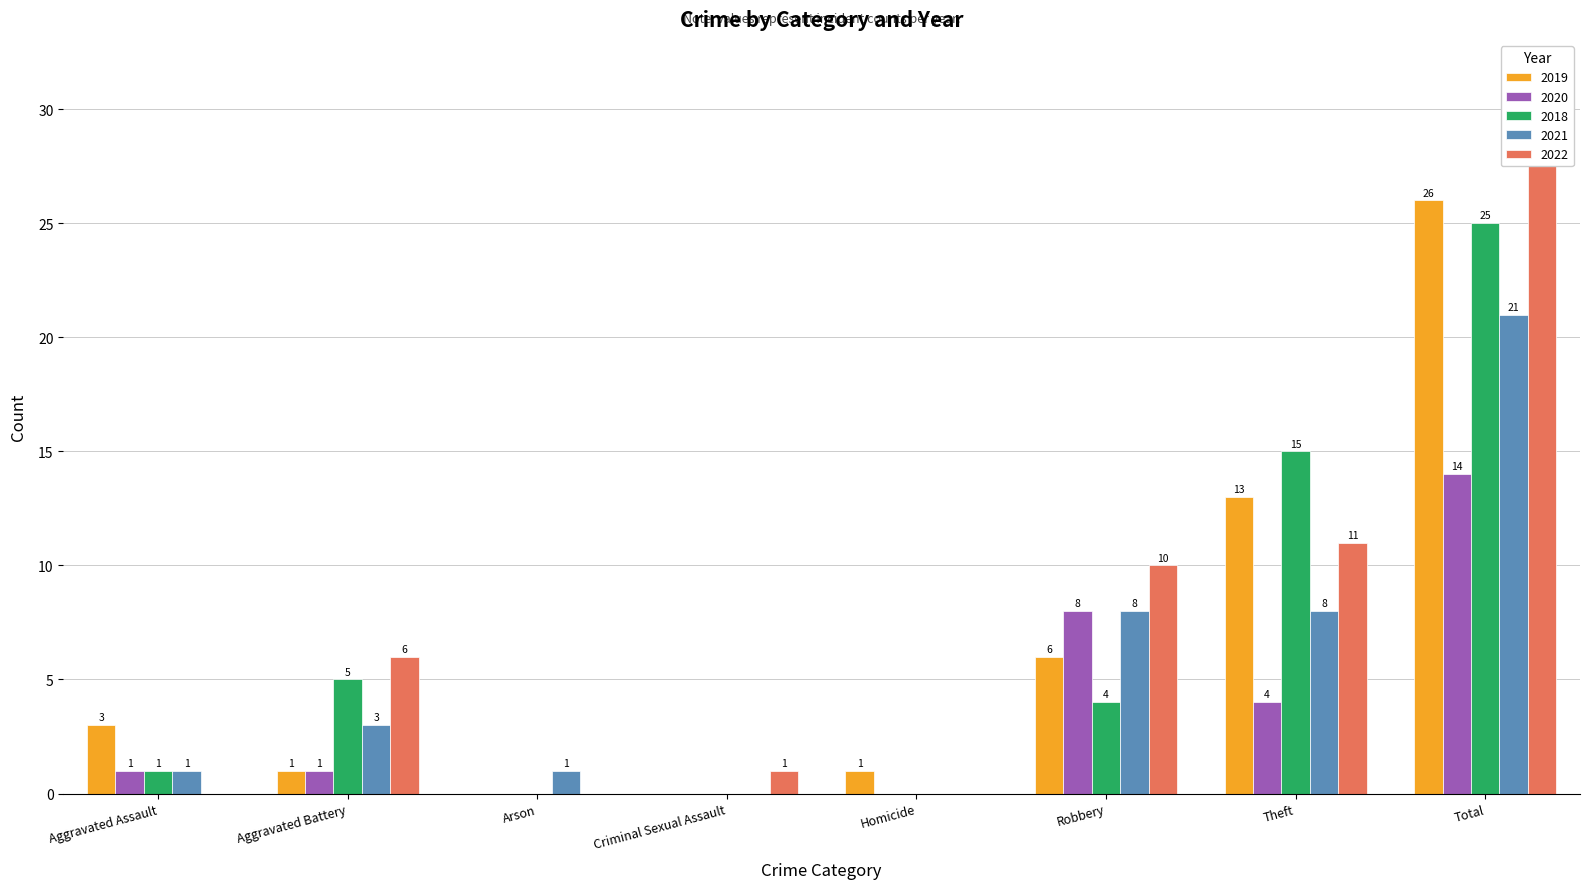

Reading left to right, transcribe all the data shown in this chart.

2019: Aggravated Assault=3	Aggravated Battery=1	Arson=0	Criminal Sexual Assault=0	Homicide=1	Robbery=6	Theft=13	Total=26
2020: Aggravated Assault=1	Aggravated Battery=1	Arson=0	Criminal Sexual Assault=0	Homicide=0	Robbery=8	Theft=4	Total=14
2018: Aggravated Assault=1	Aggravated Battery=5	Arson=0	Criminal Sexual Assault=0	Homicide=0	Robbery=4	Theft=15	Total=25
2021: Aggravated Assault=1	Aggravated Battery=3	Arson=1	Criminal Sexual Assault=0	Homicide=0	Robbery=8	Theft=8	Total=21
2022: Aggravated Assault=0	Aggravated Battery=6	Arson=0	Criminal Sexual Assault=1	Homicide=0	Robbery=10	Theft=11	Total=28